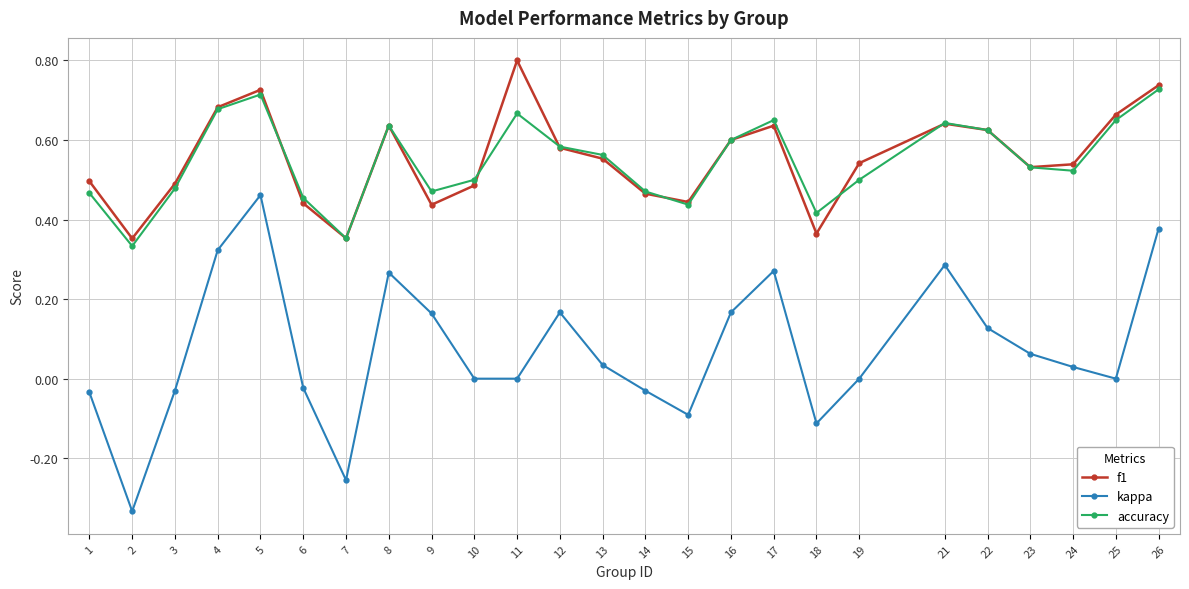

What is the total value across all series at 22?

1.4